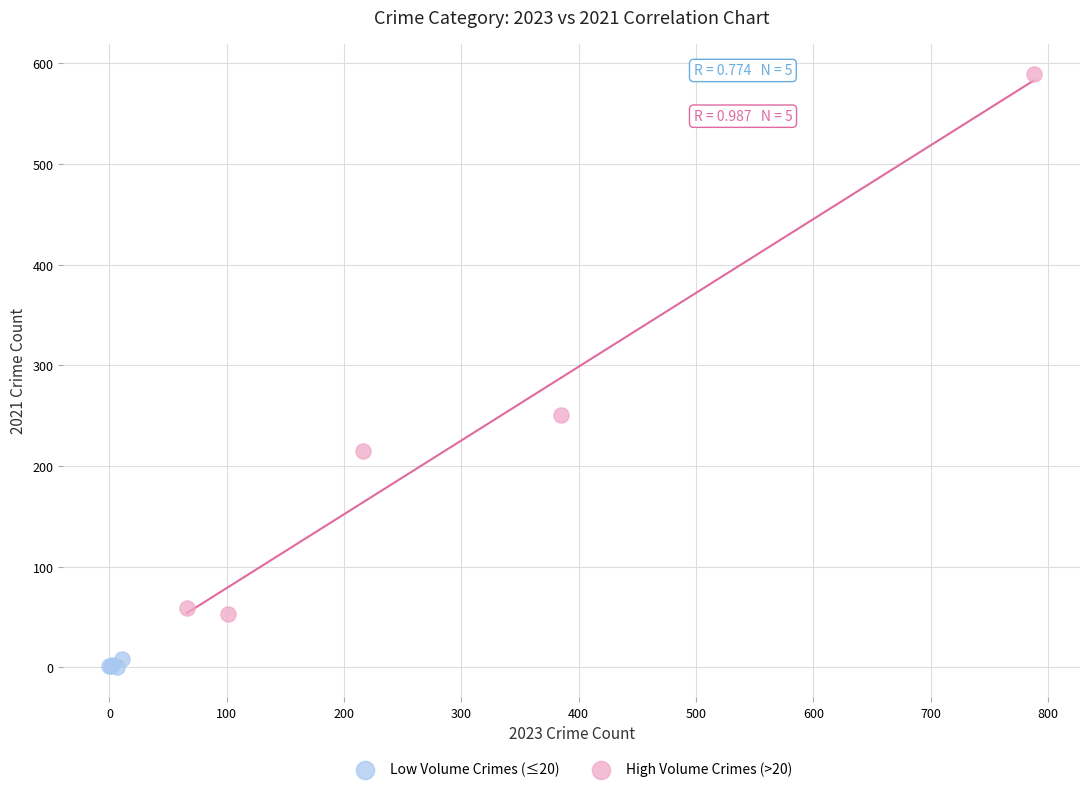

Which series reaches the maximum Y coordinate?

High Volume Crimes (>20)